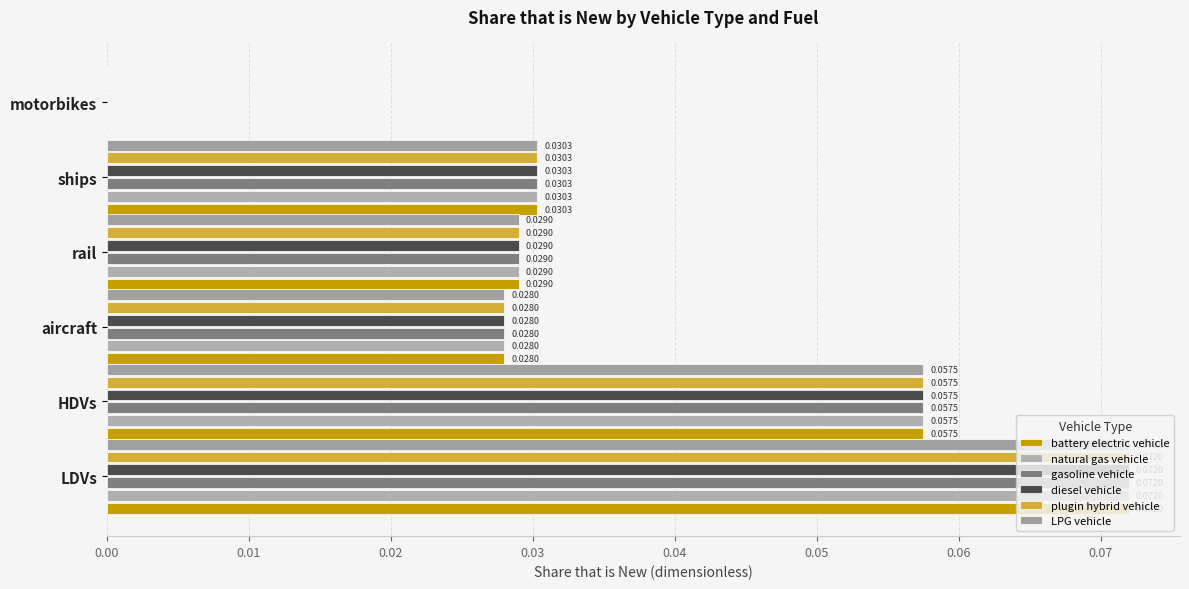

Which series has the largest range (max minus min)?

battery electric vehicle